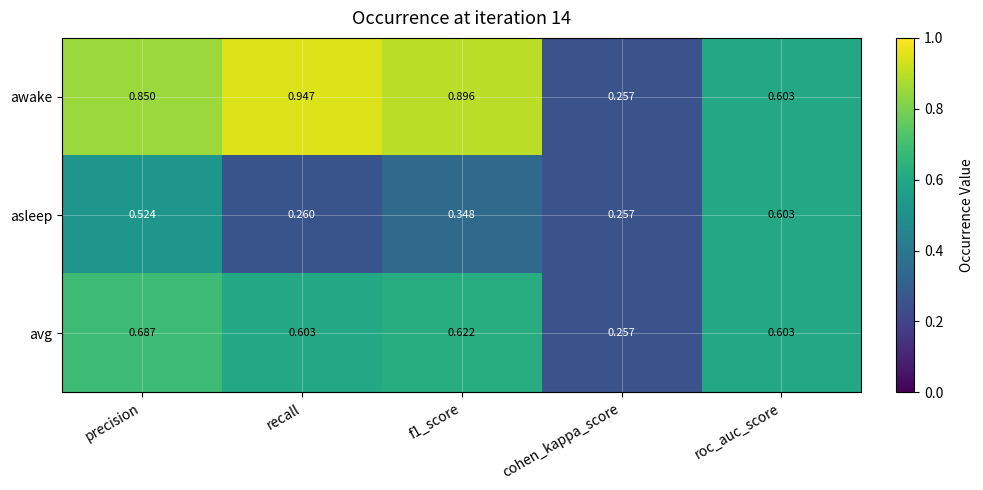

Where is awake nearest to the value 0?

cohen_kappa_score